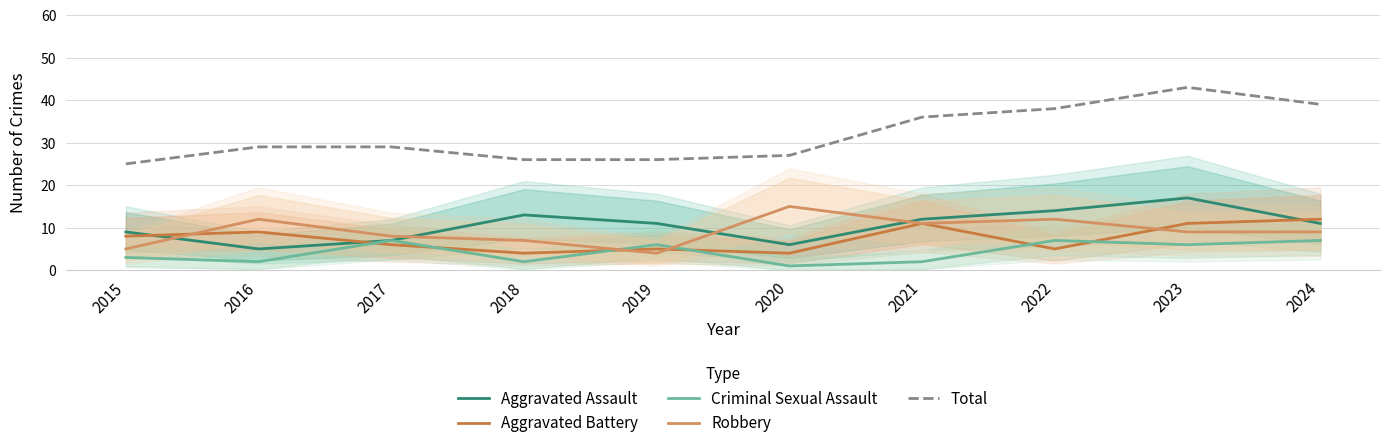

True or false: Aggravated Assault has a value of 12 at 2021.

True